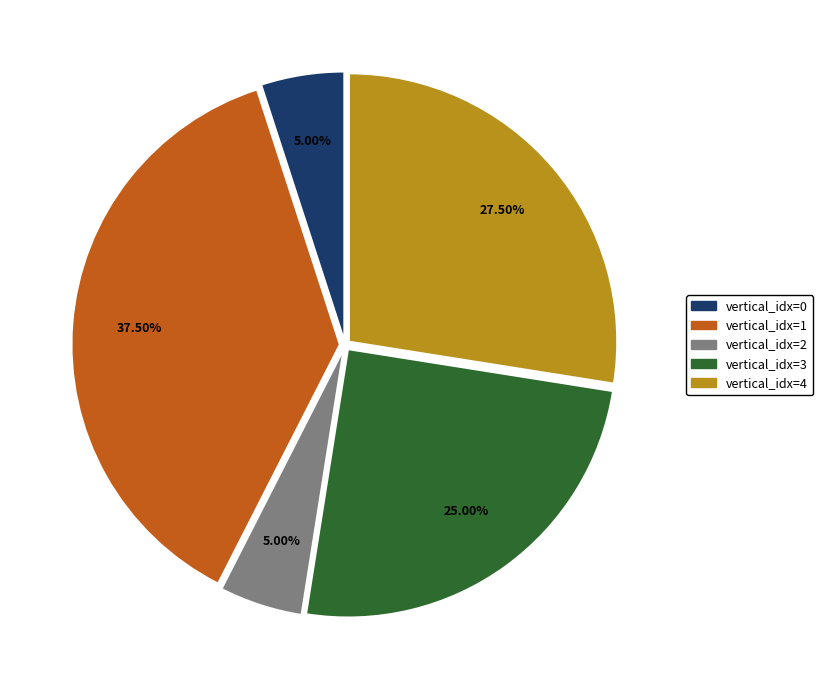

Which slice is the largest?

vertical_idx=1